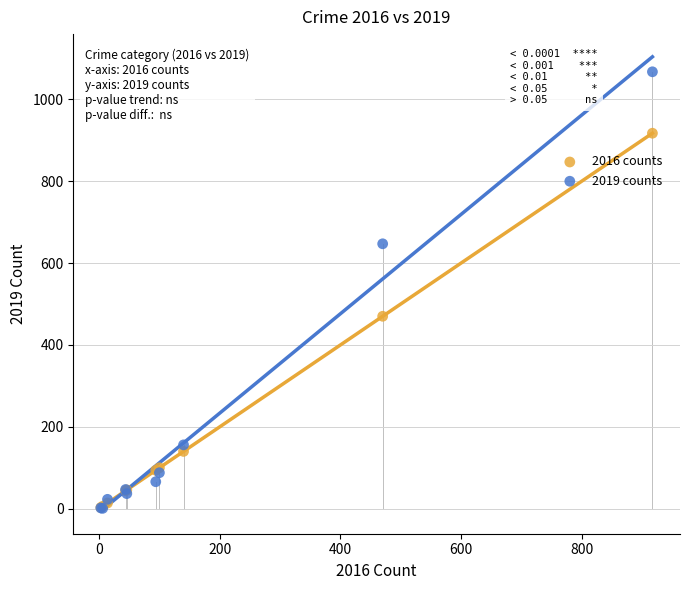

Across all series, what Y value is closest to 534?

470